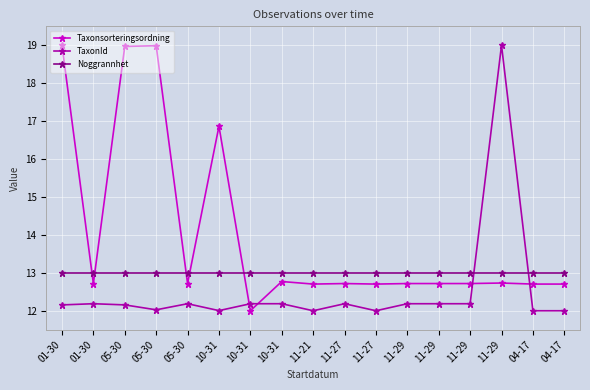

What is the difference between the maximum and minimum values in the Taxonsorteringsordning series?

7.0